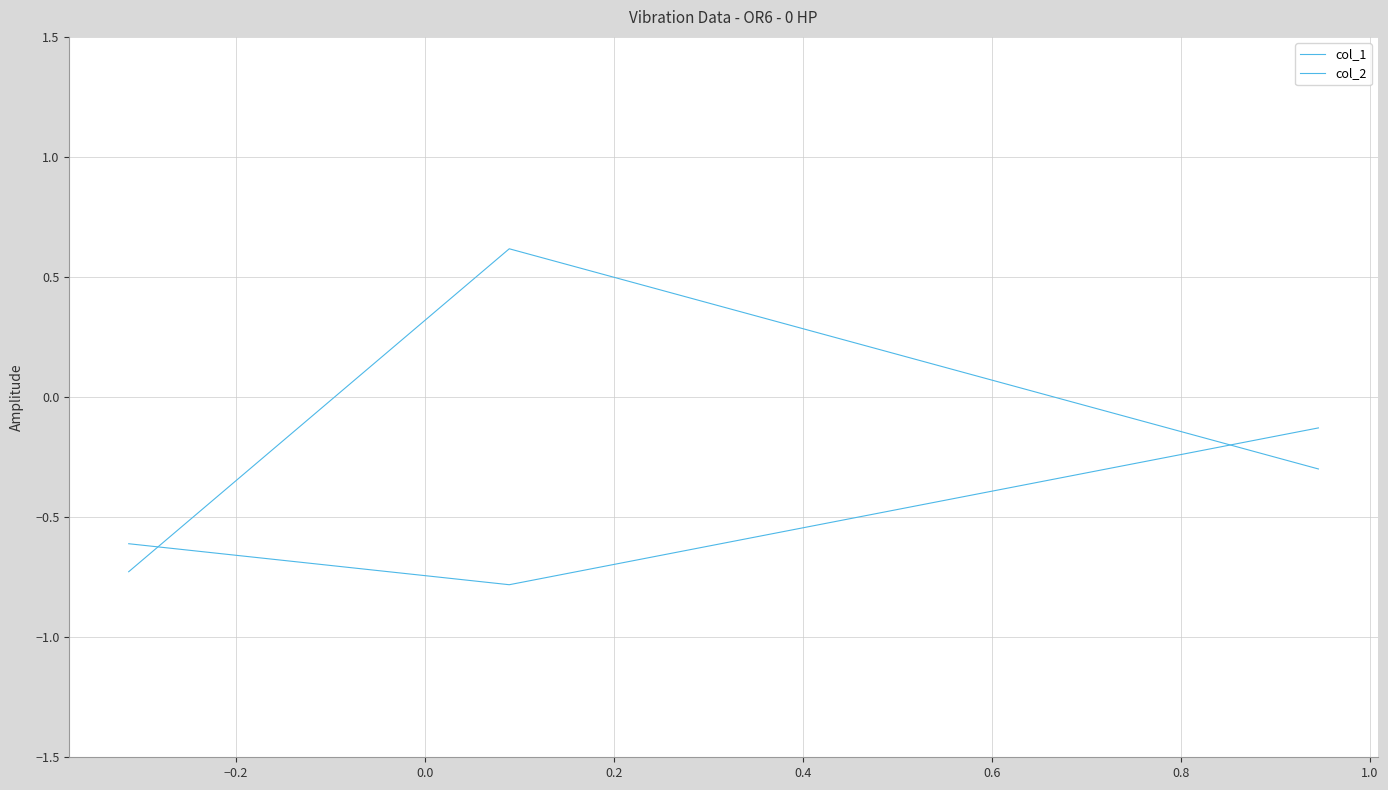

Reading left to right, extract all data points from this chart.

col_1: -0.7	0.6	-0.3
col_2: -0.6	-0.8	-0.1